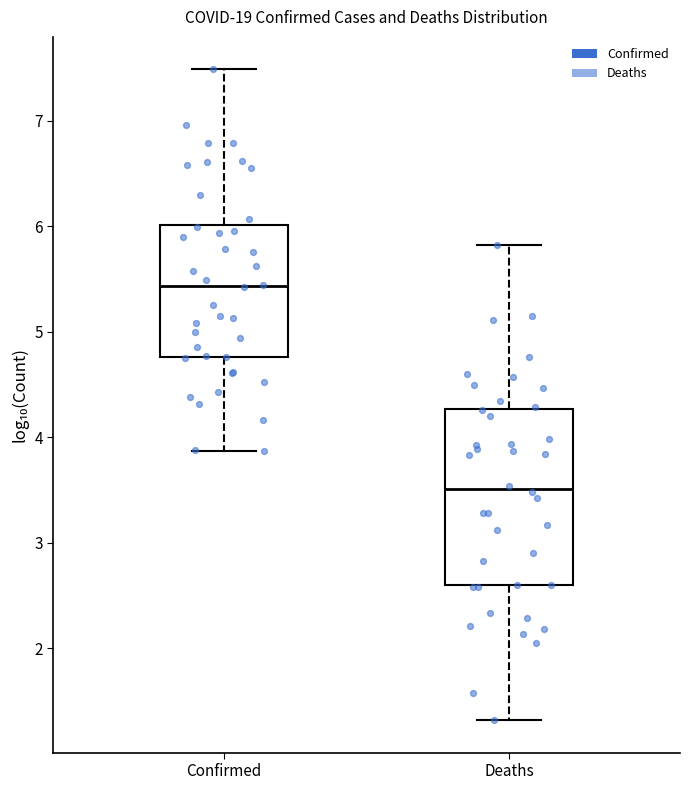

Which box's median line is the lowest?

Deaths